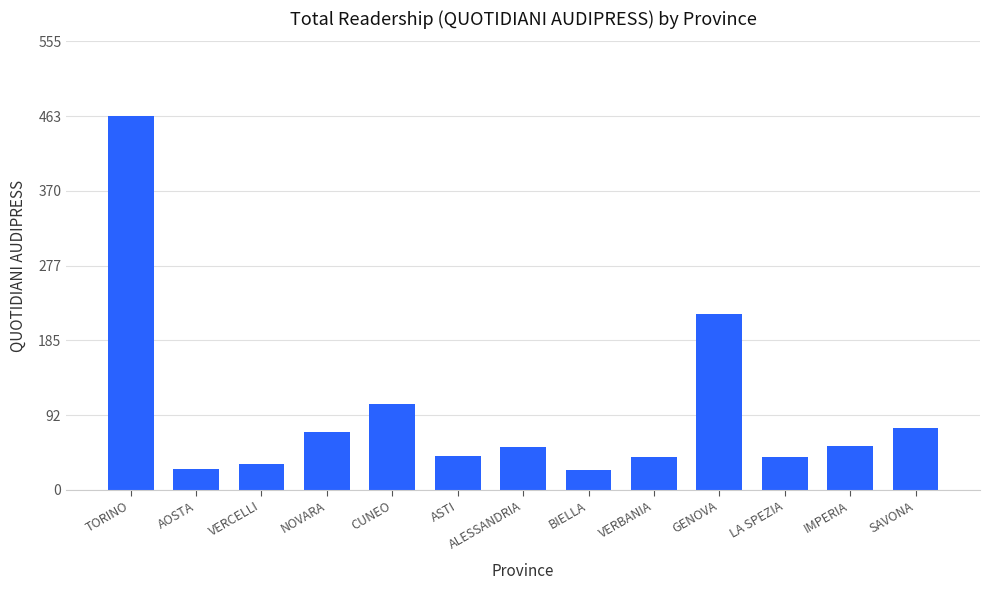

What is the change in value from VERBANIA to IMPERIA?

+13